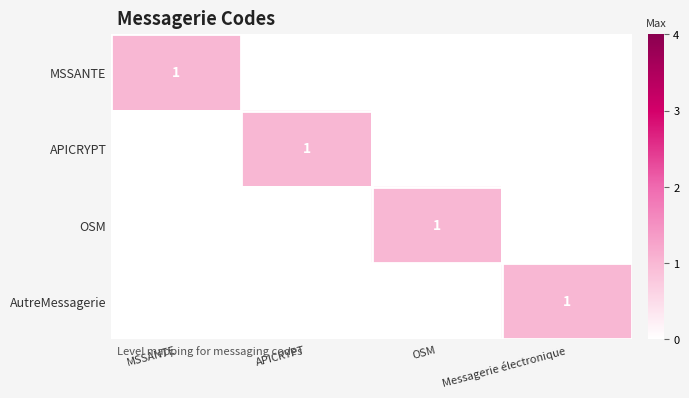

The MSSANTE series shows 0 at Messagerie électronique. True or false?

True